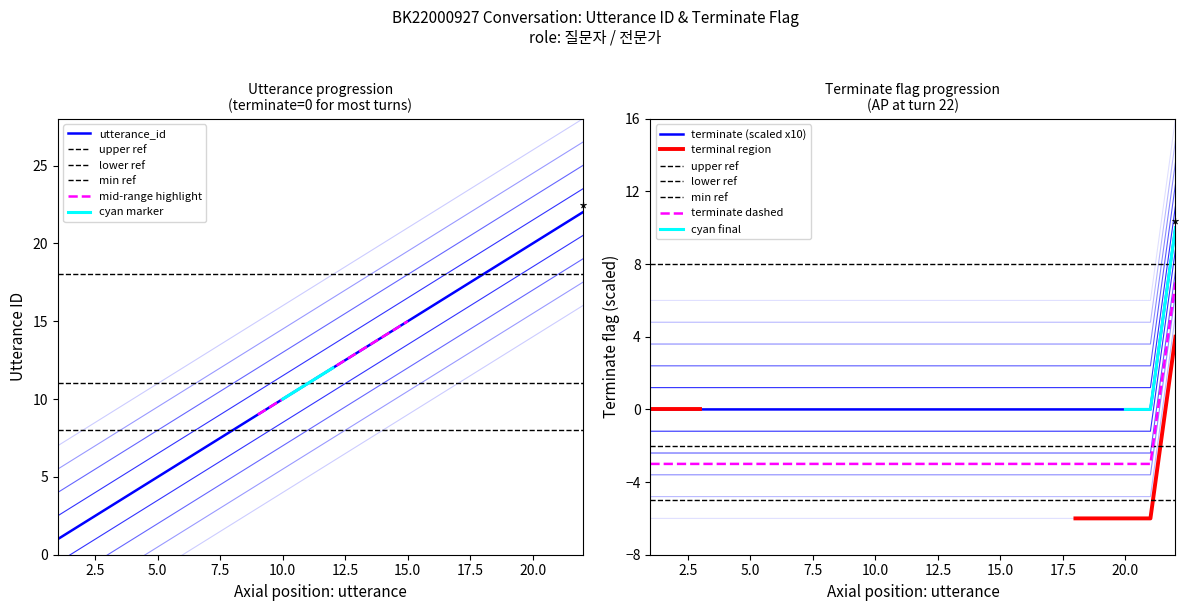

True or false: terminate and utterance_id intersect in this chart.

False